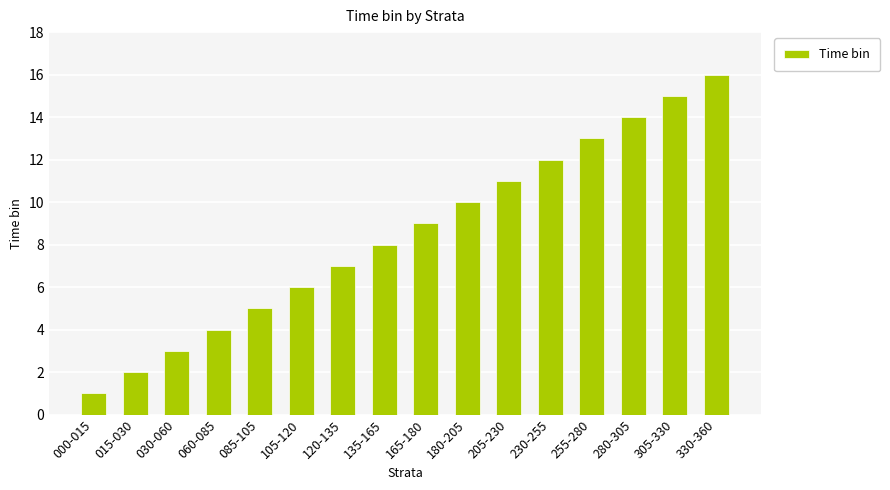

At which category does the chart reach its peak across all series?

330-360